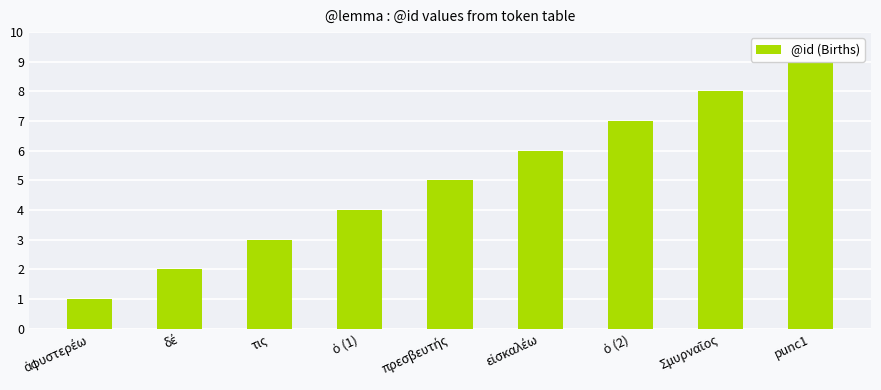

What is the label of the 7th bar from the right?

τις